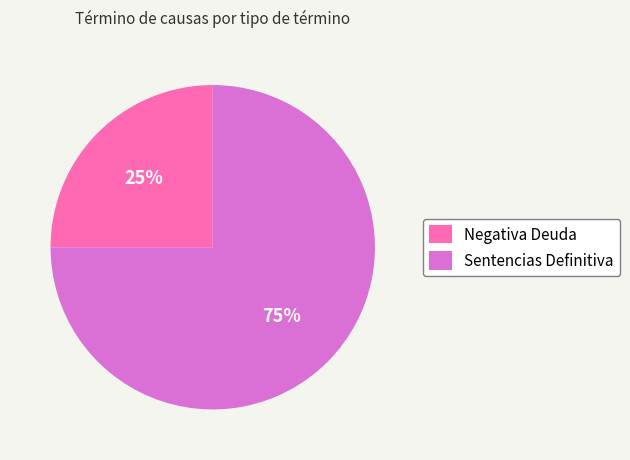

To the nearest percent, what is the difference between the Sentencias Definitiva and Negativa Deuda slice percentages?

50%